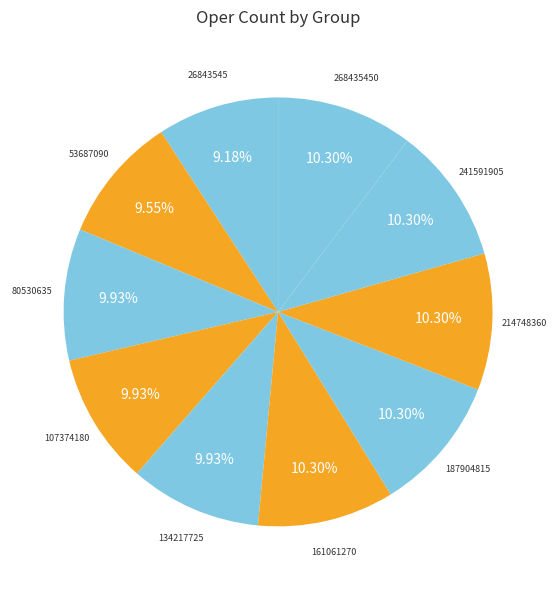

Rank the categories by value from lowest to highest.

26843545, 53687090, 80530635, 107374180, 134217725, 161061270, 187904815, 214748360, 241591905, 268435450